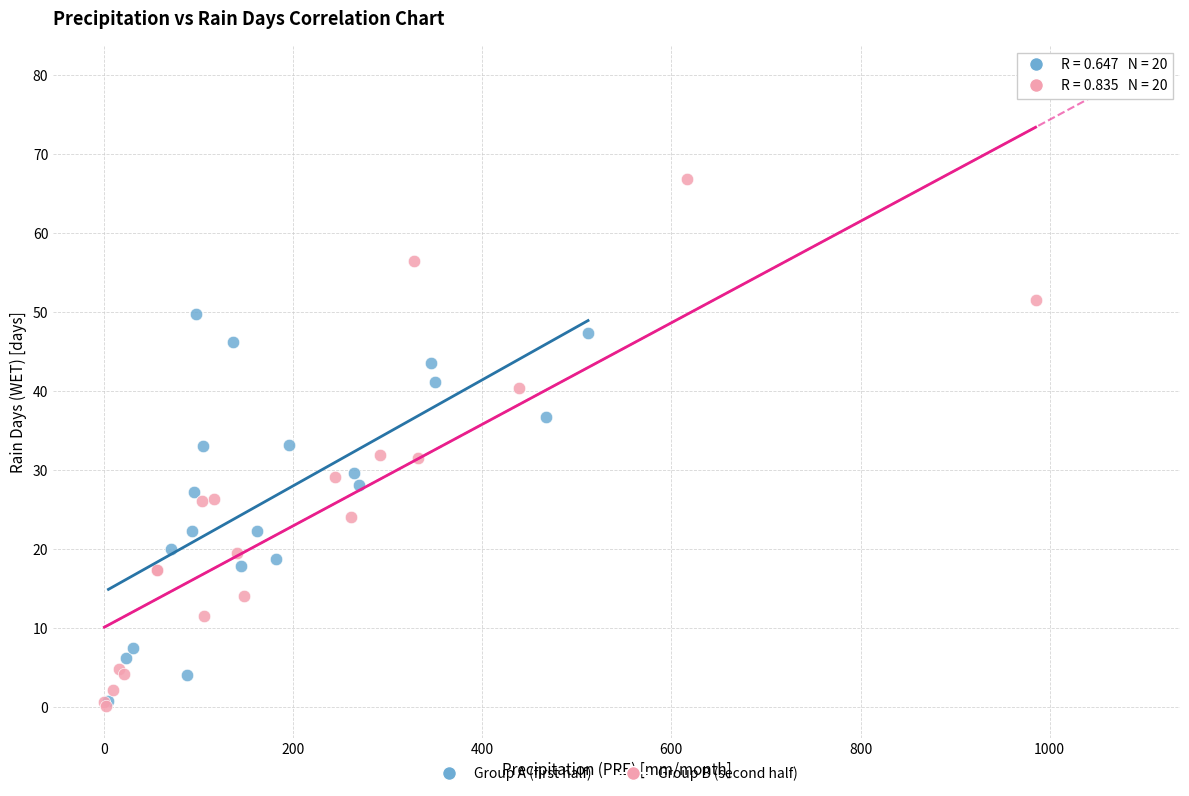

Which series reaches the maximum Y coordinate?

Group B (second half)